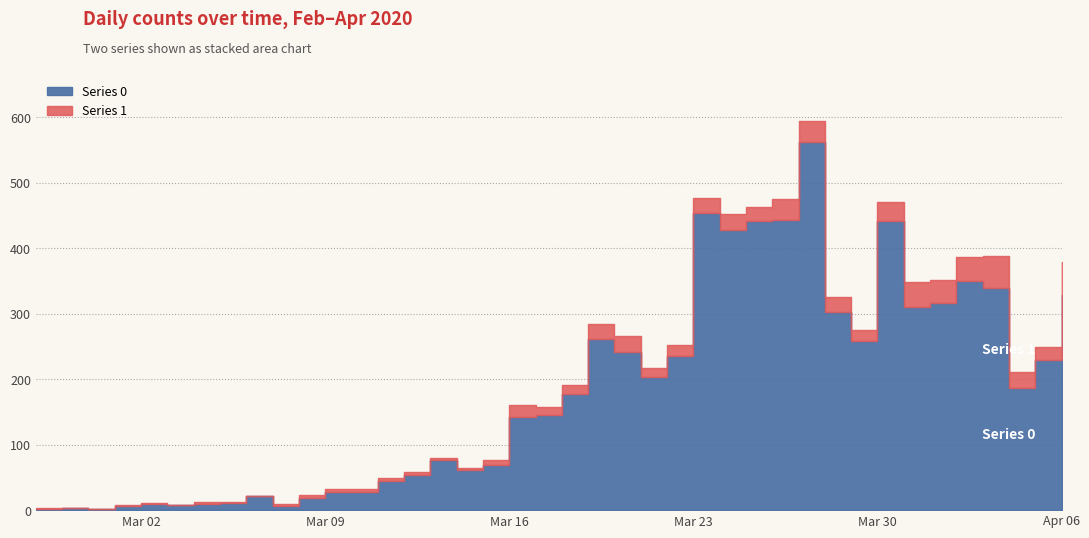

What is the sum of the values at 2020-03-10 and 2020-03-12?

82